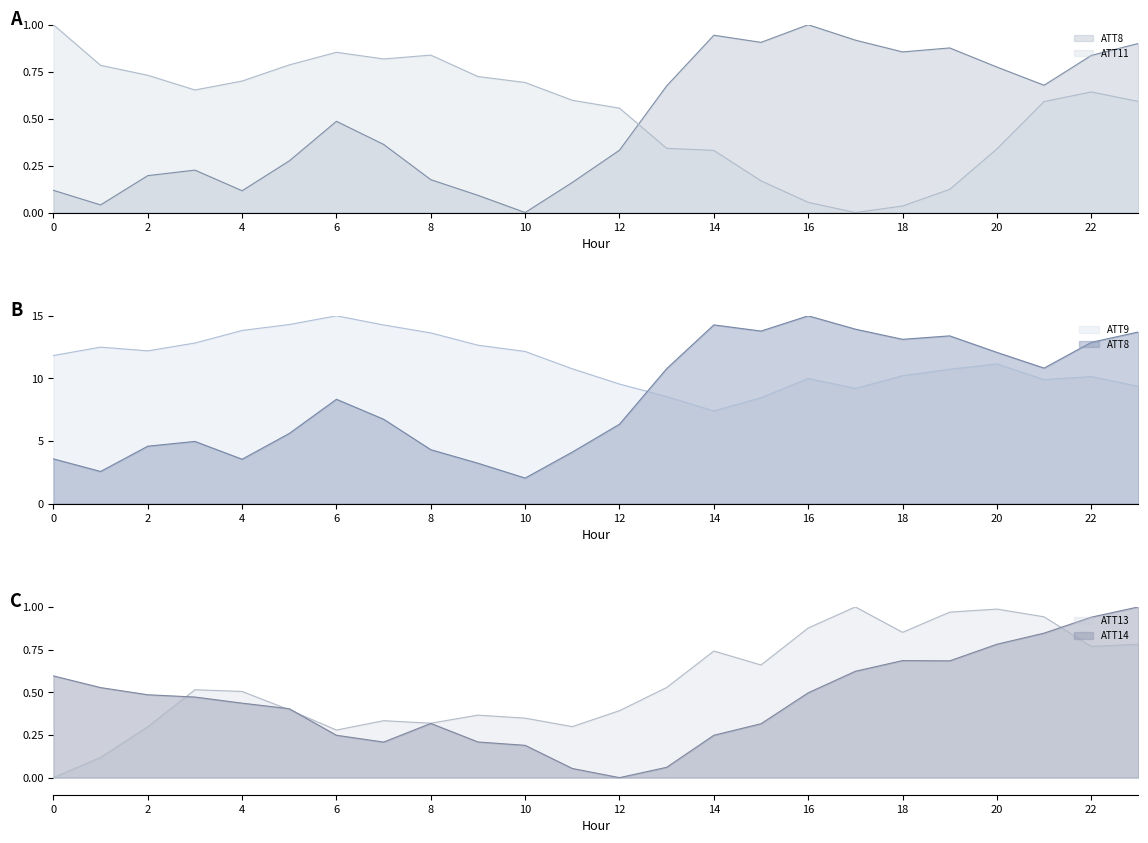

Which series has the widest spread of values?

ATT9